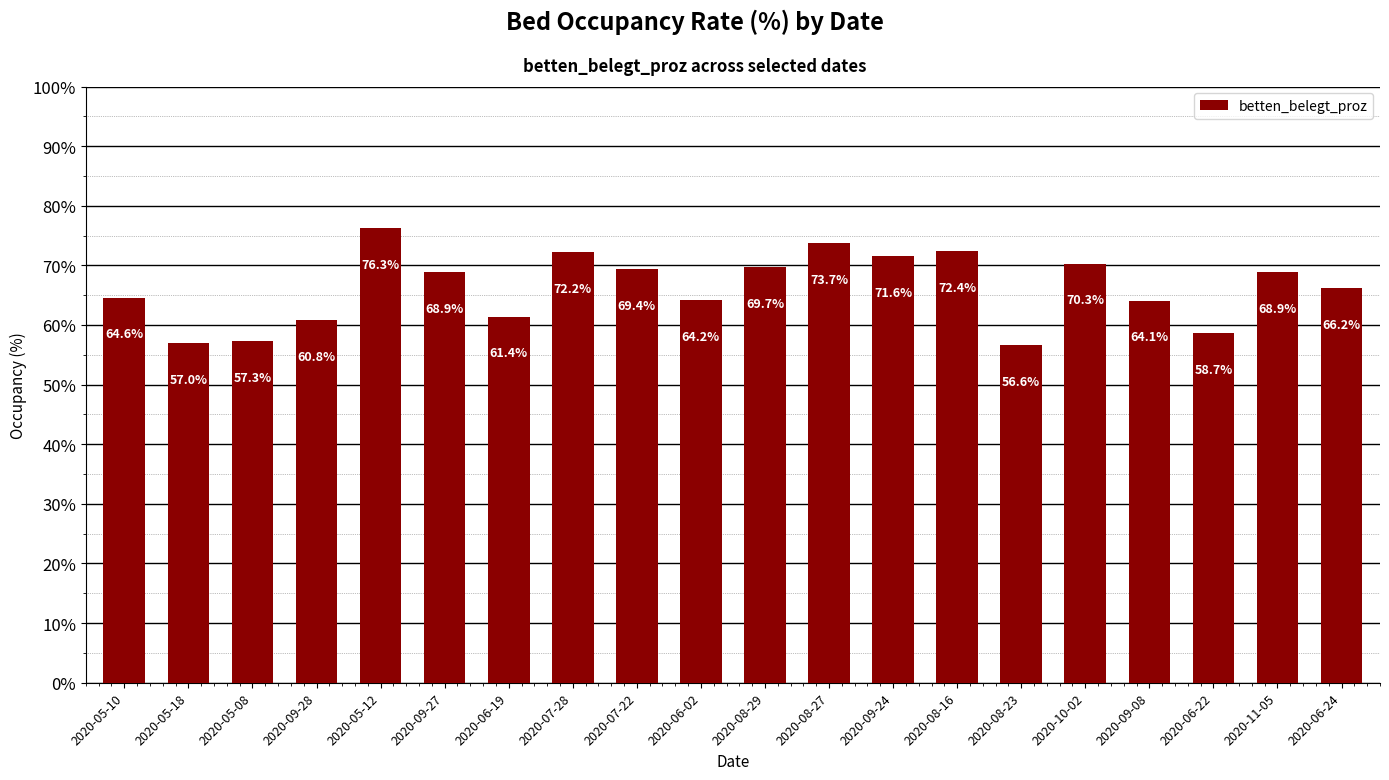

At which label does the data first exceed 68?

2020-05-12